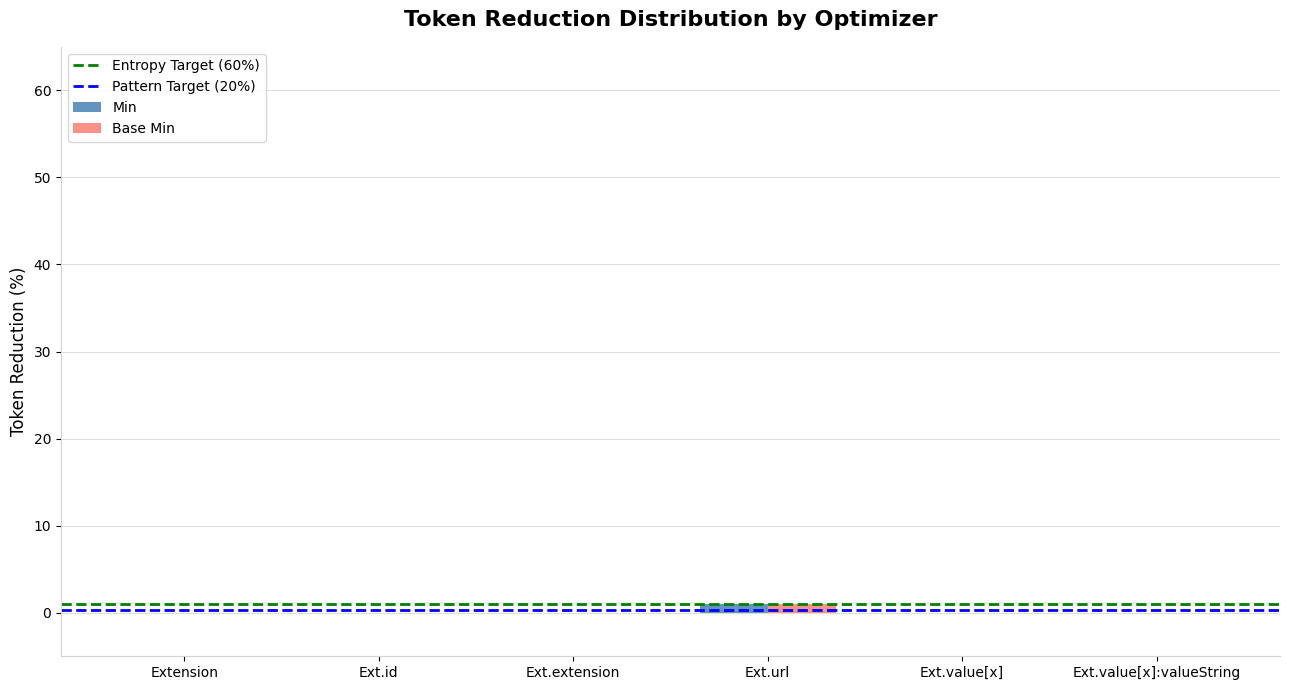

True or false: Base Min has a value of 0 at Ext.value[x]:valueString.

True